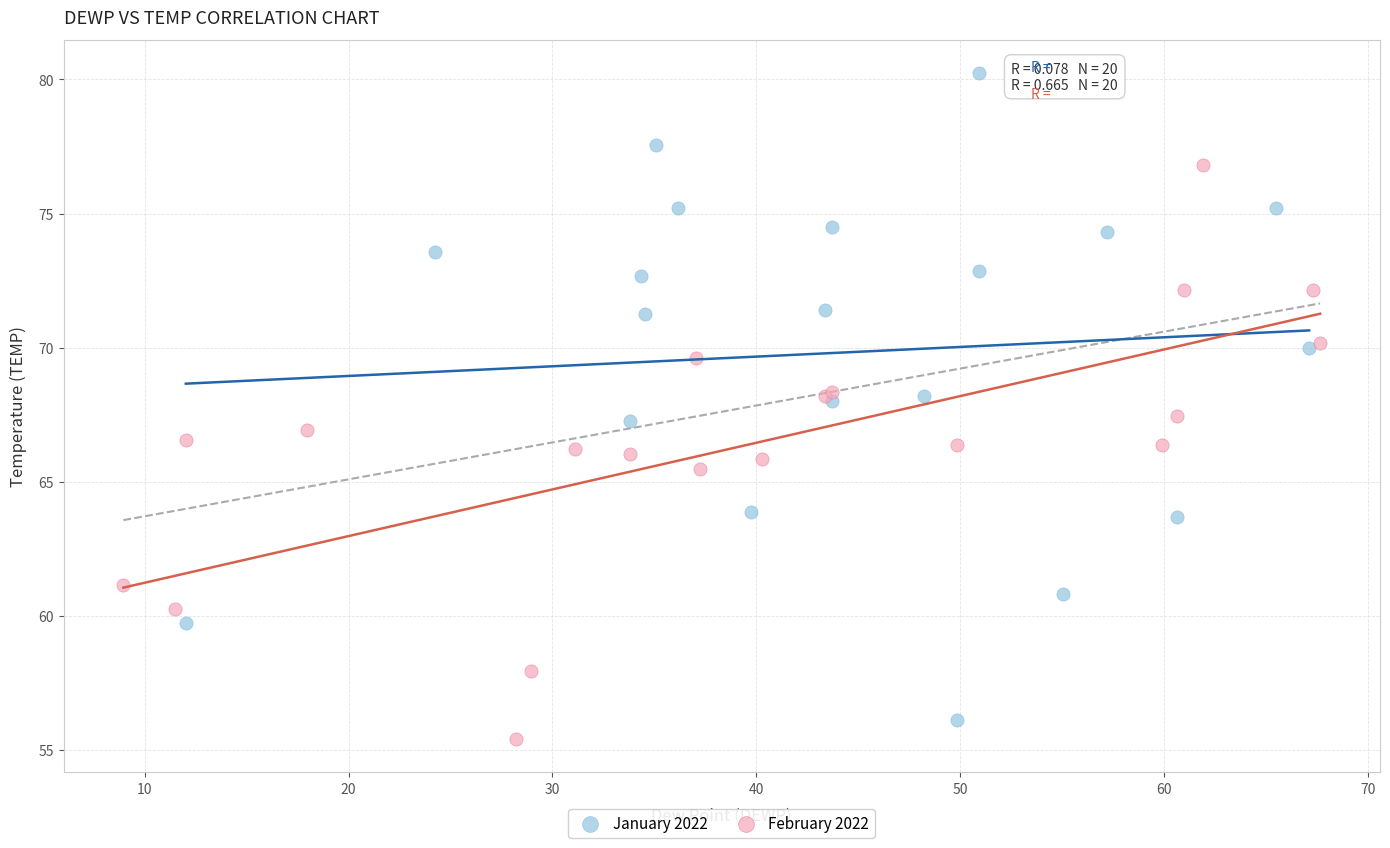

Which series has the largest Y range (max minus min)?

January 2022